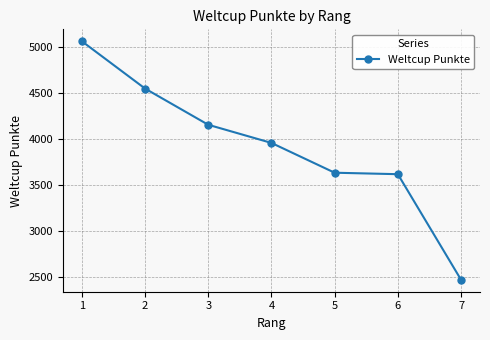

Approximately how many times larger is the value at 5 compared to 7?

1.5